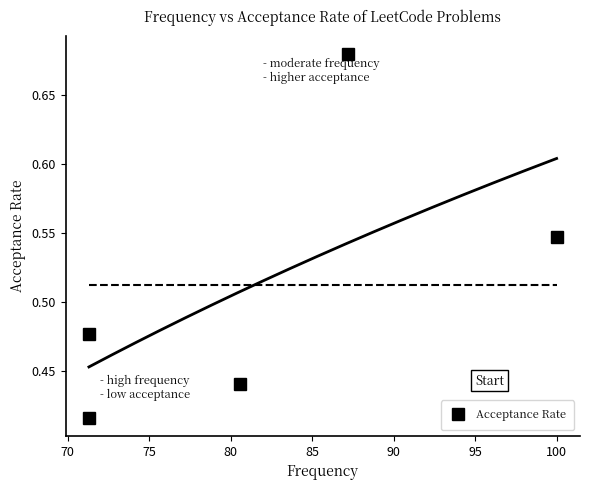

What is the smallest value displayed?

0.4